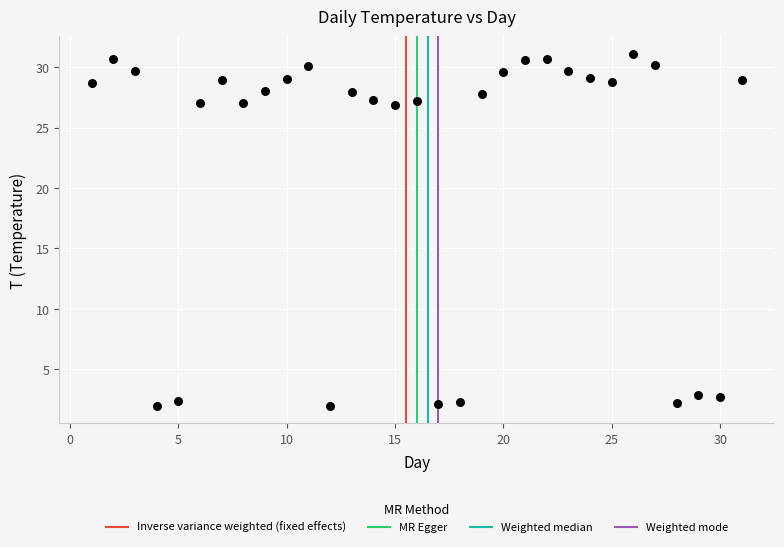

What is the range of Y values (max minus min)?

29.1